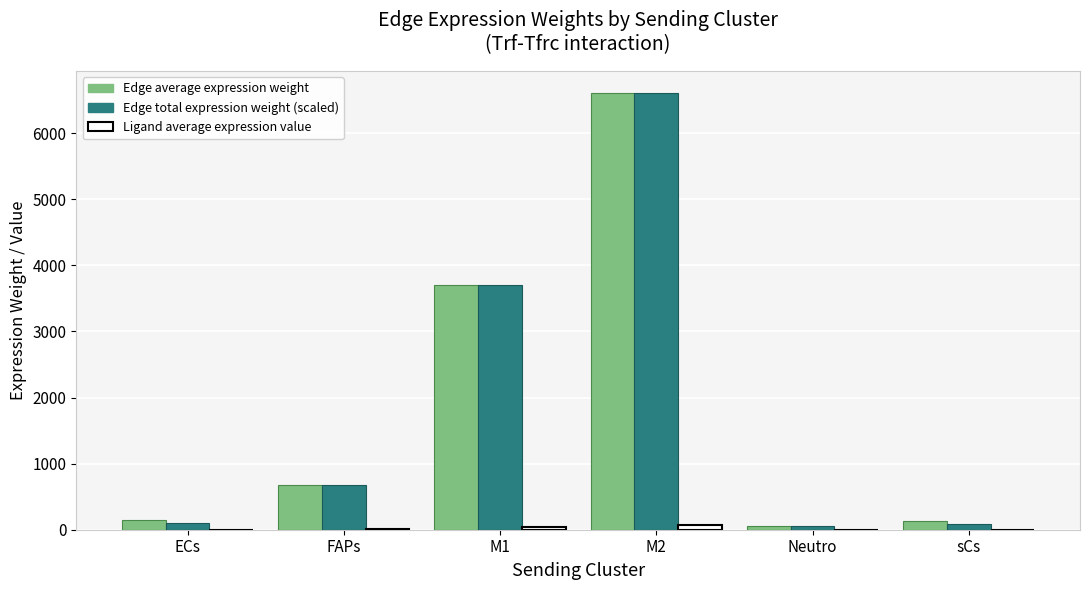

How many groups of bars are there?

6